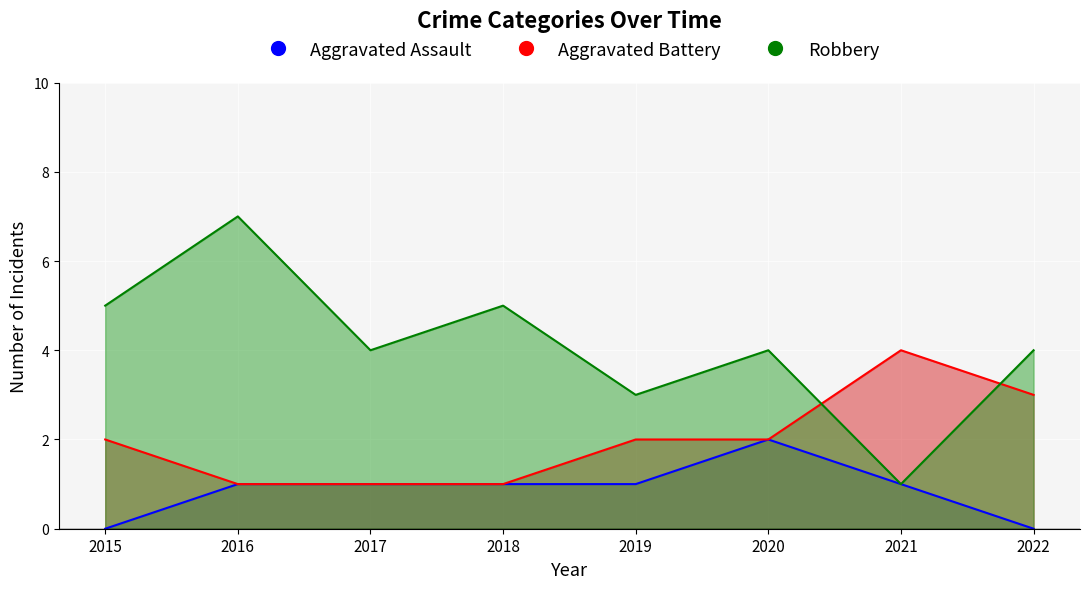

What is the difference between the maximum and second lowest values in the Aggravated Assault series?

2